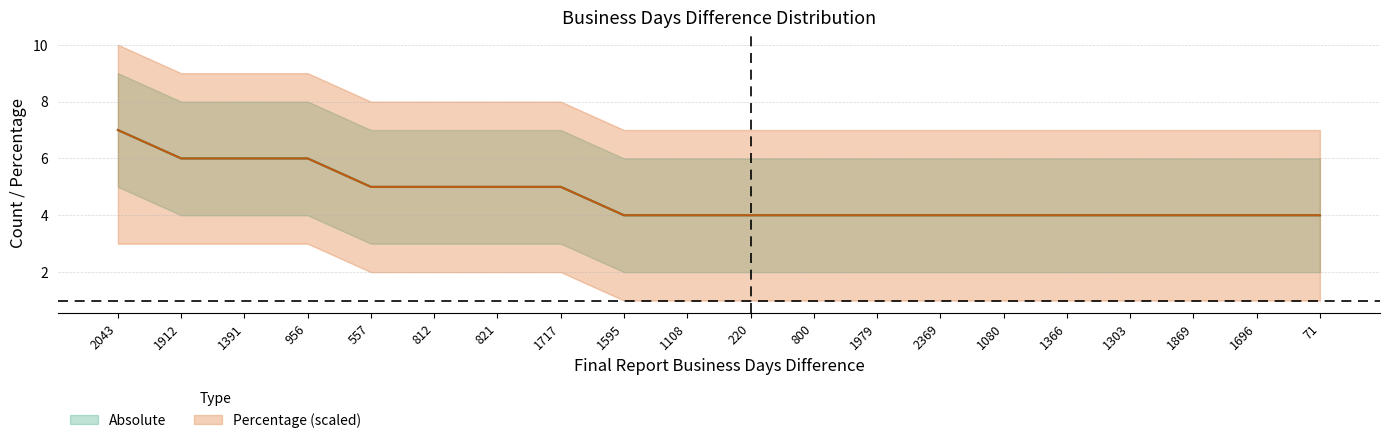

What is the difference between the maximum and minimum values in the absolute_lower series?

3.0